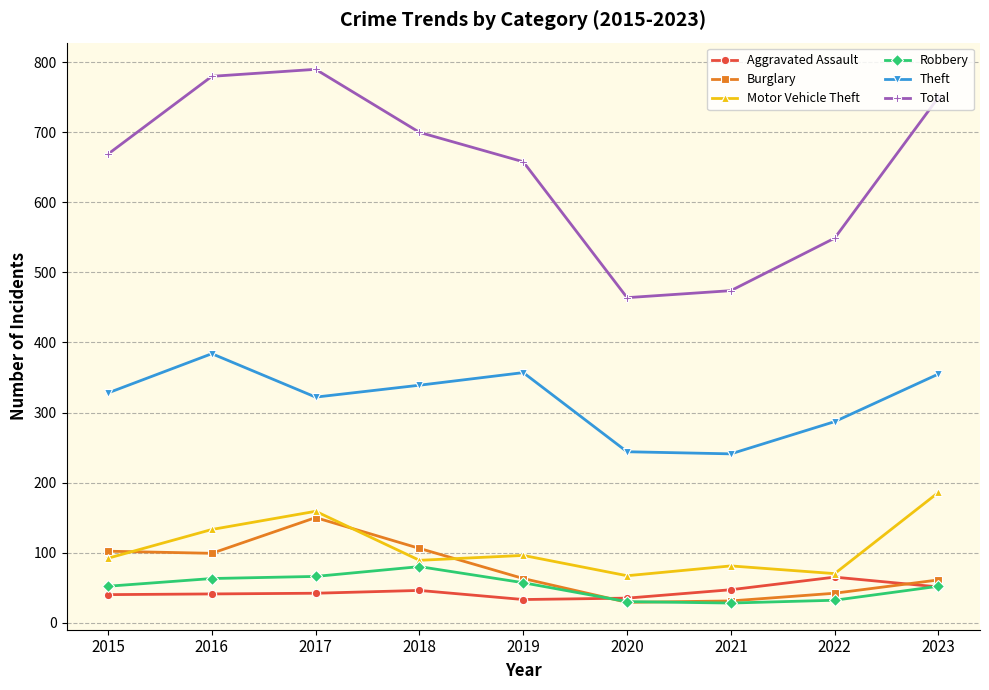

Is the value of Burglary at 2015 greater than the value of Aggravated Assault at 2018?

Yes